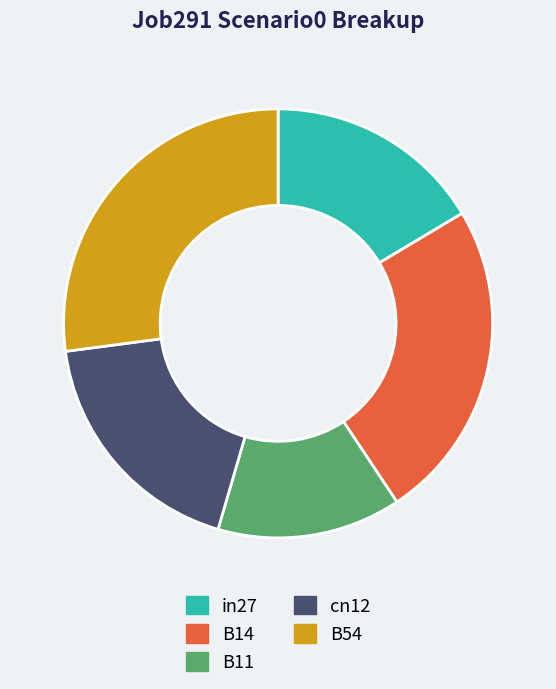

Rank the categories by value from lowest to highest.

B11, in27, cn12, B14, B54